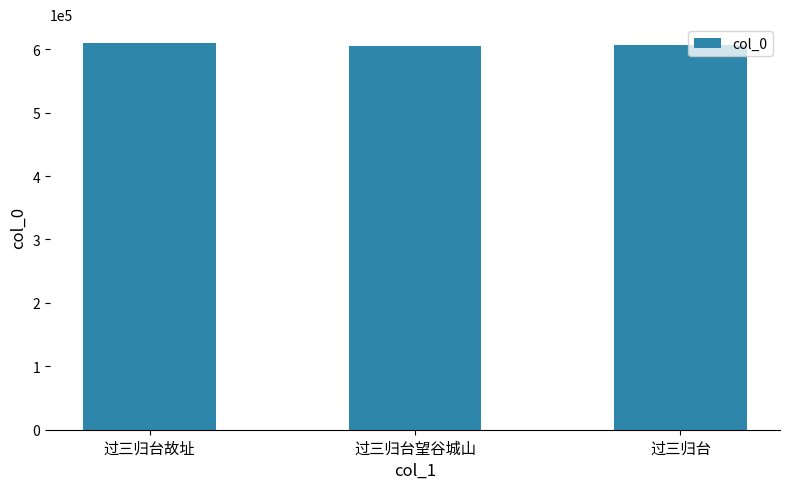

What is the maximum value shown in the chart?

609063